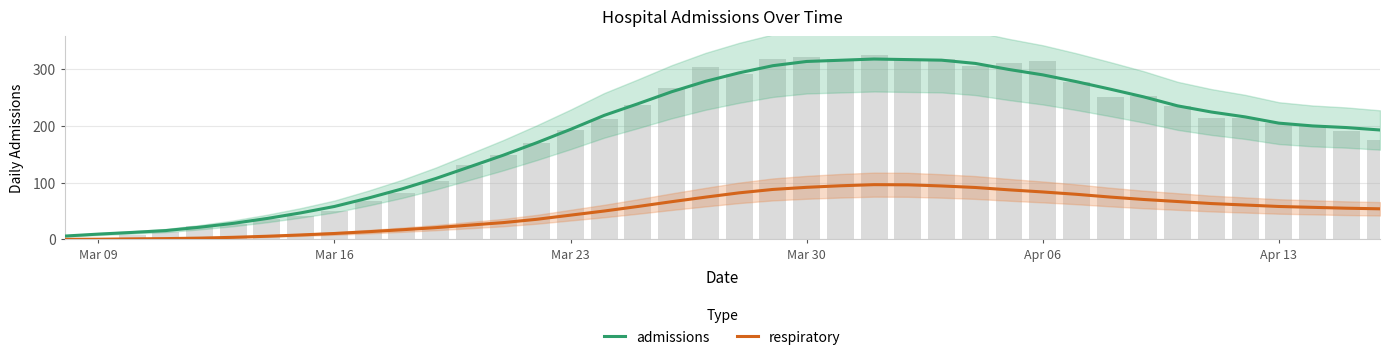

What is the maximum value for respiratory?

96.3